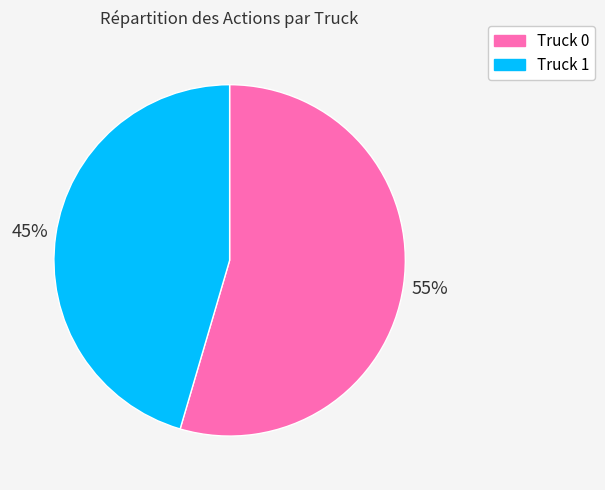

Approximately how many times larger is the value at Truck 0 compared to Truck 1?

1.2